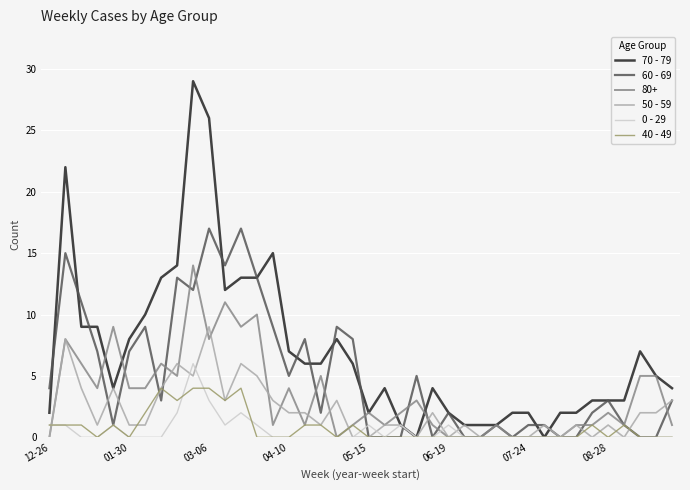

List the series in order of their peak value, lowest first.

40 - 49, 0 - 29, 50 - 59, 80+, 60 - 69, 70 - 79